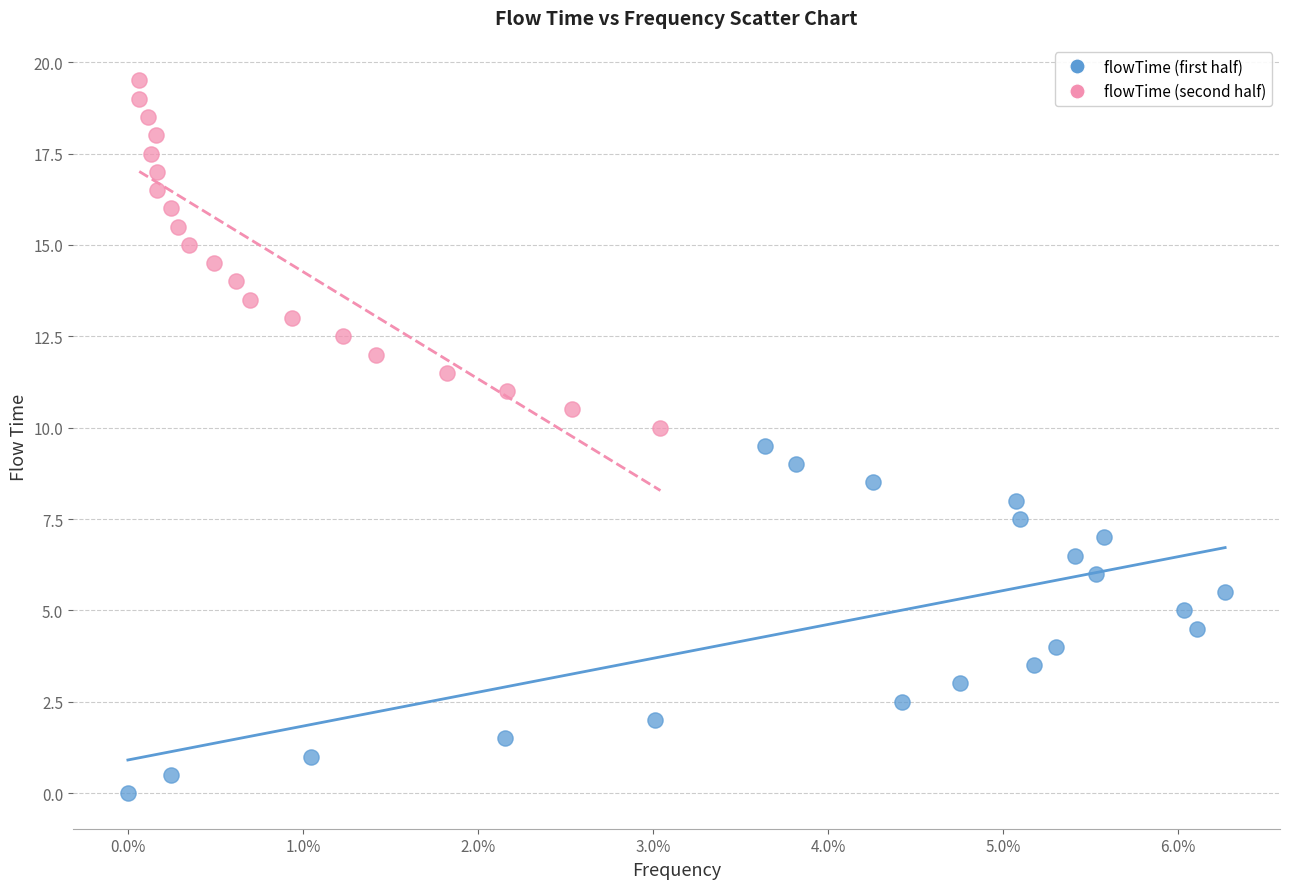

Which series reaches the maximum Y coordinate?

flowTime (second half)